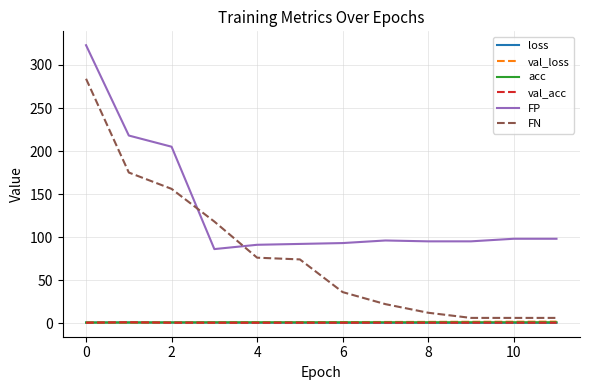

Which series has the widest spread of values?

FN